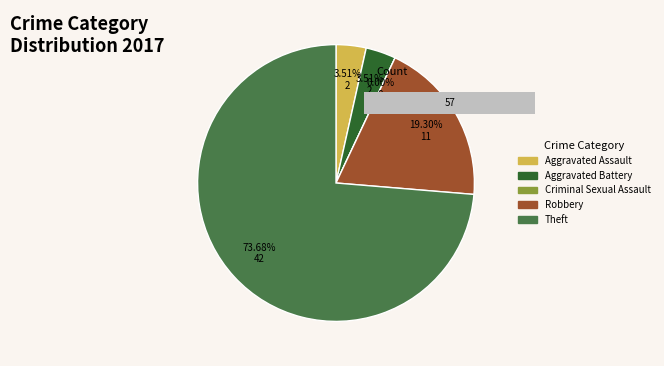

To the nearest percent, what is the combined percentage of Robbery and Criminal Sexual Assault?

19%